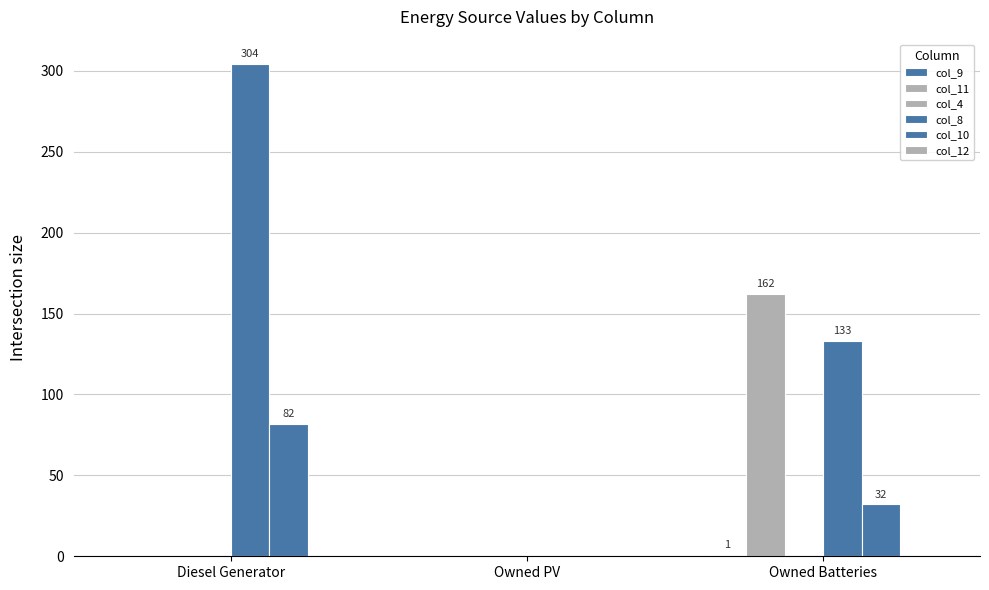

How many values in the col_11 series exceed 0?

1